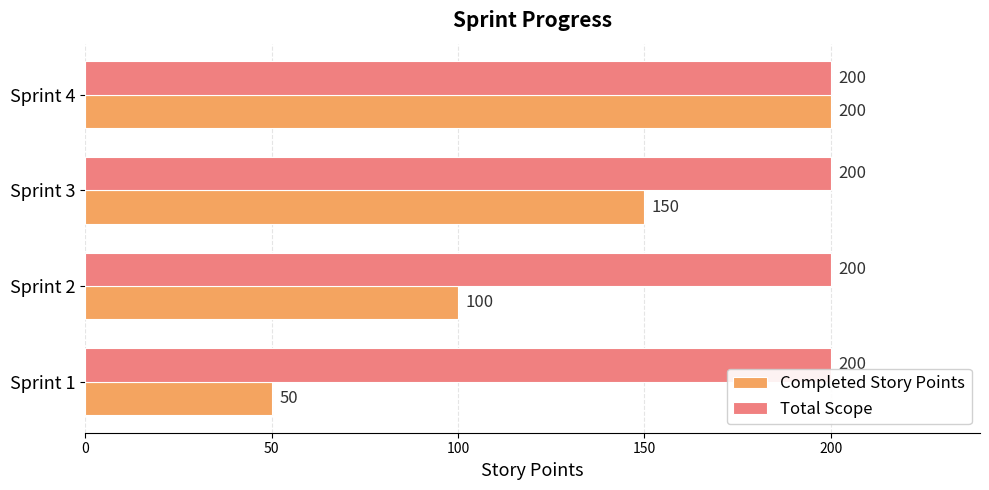

Where is Completed Story Points nearest to the value 125?

Sprint 2